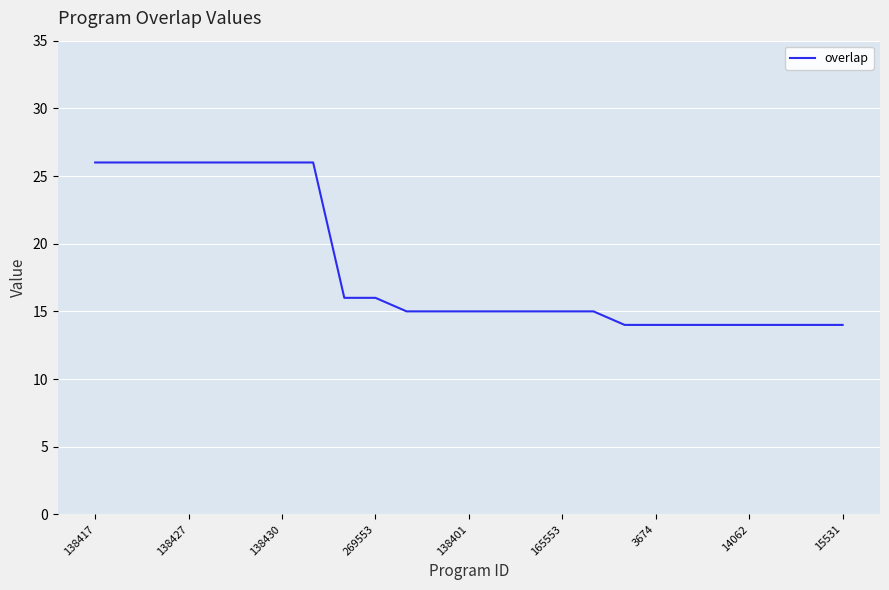

What is the difference between the maximum and minimum values?

12